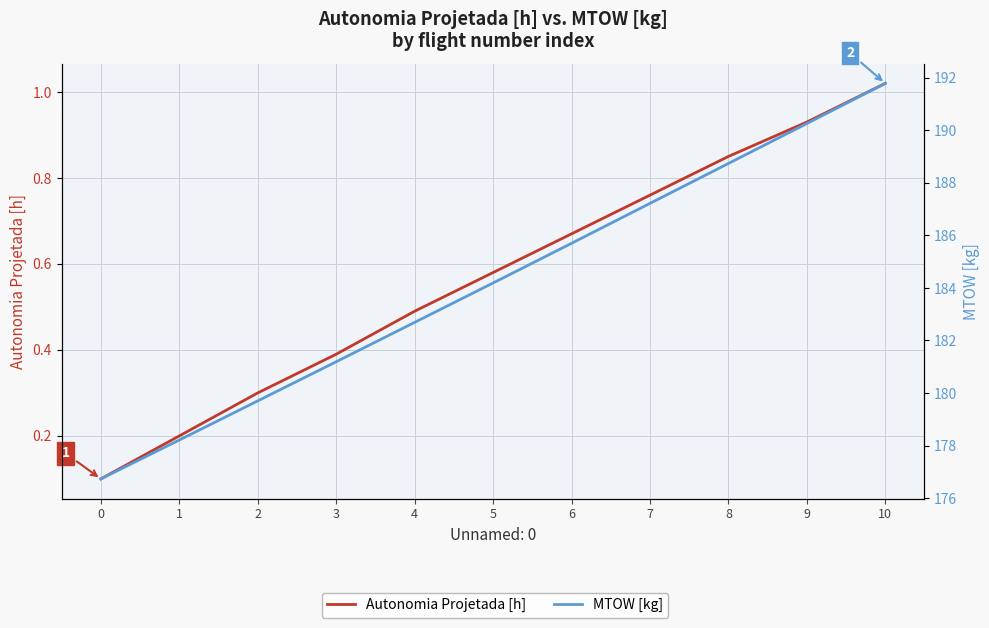

What are all the series names shown in the legend?

Autonomia Projetada [h], MTOW [kg]